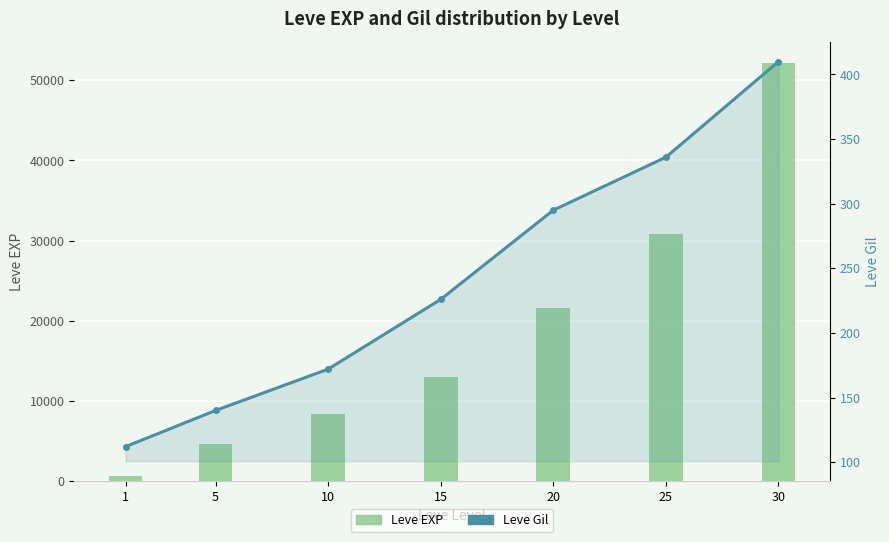

At which label does Leve Gil line first exceed 226?

20